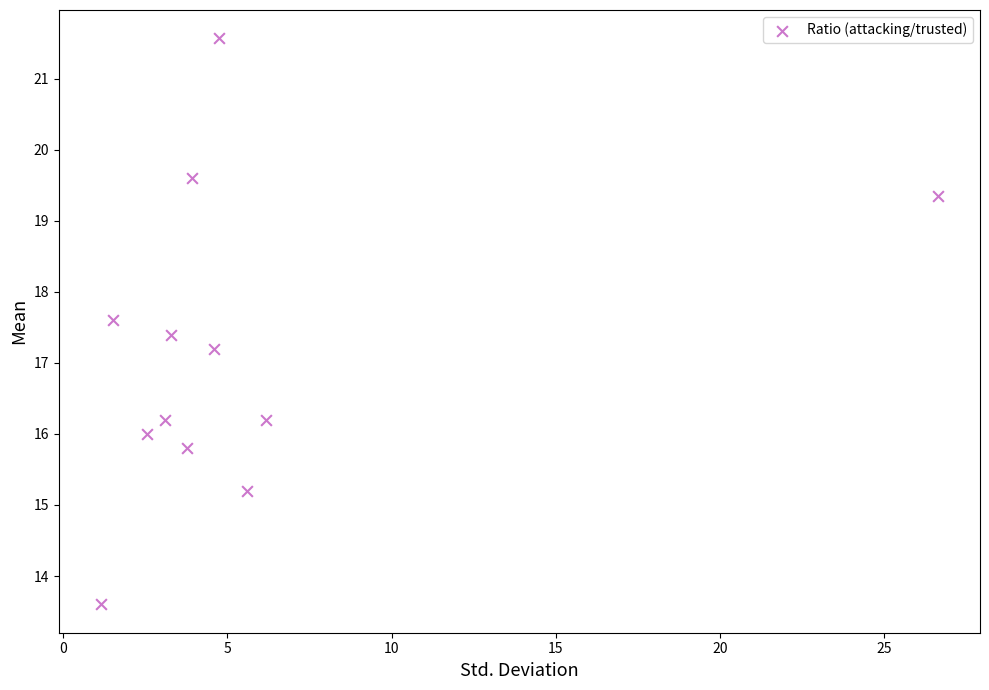

What is the average Y value?

17.1